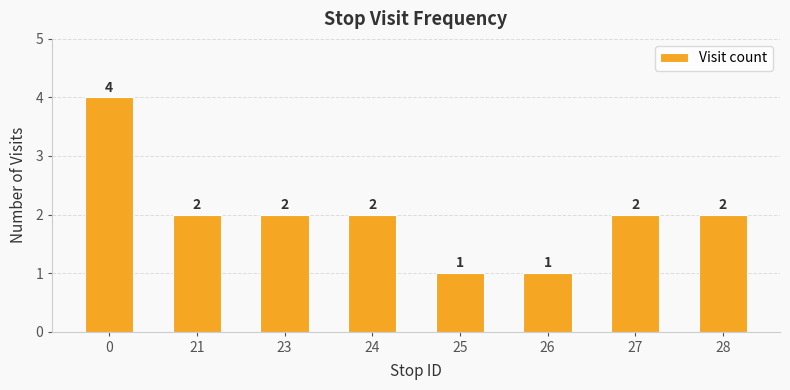

The chart shows a value of 2 at 26. True or false?

False